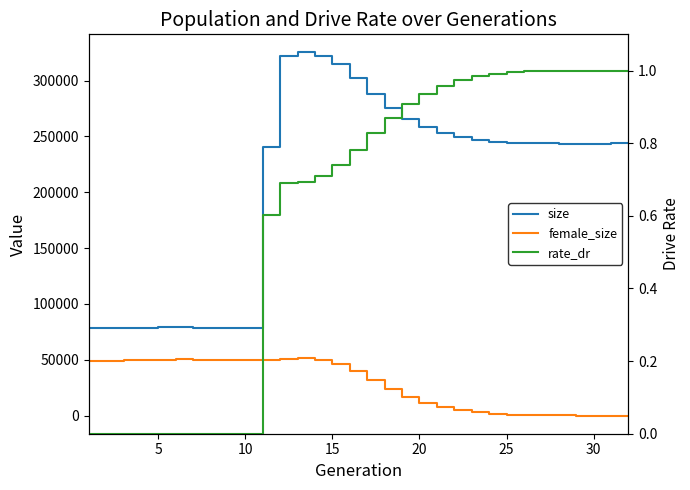

True or false: rate_dr and size intersect in this chart.

False